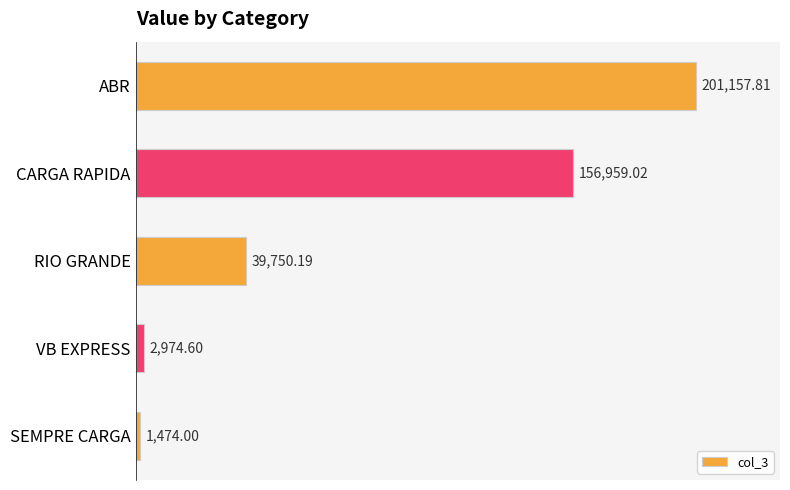

How many bars are there in total?

5